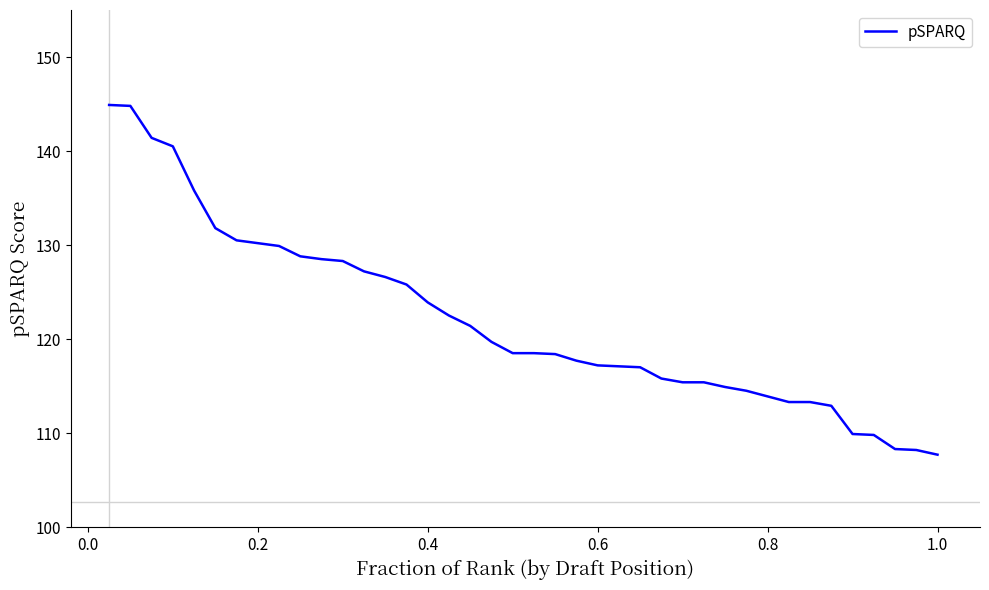

What is the greatest value displayed?

144.9